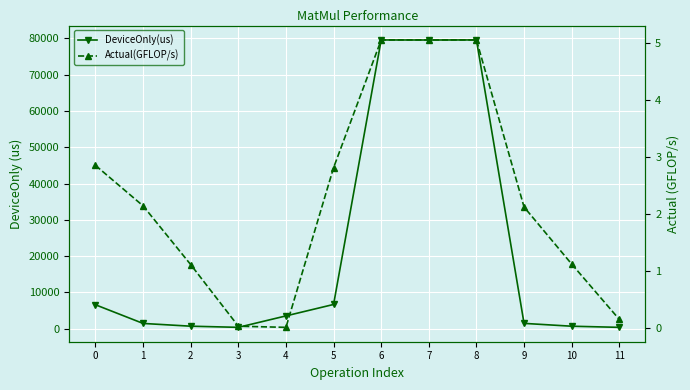

Is the value of Actual(GFLOP/s) at 6 greater than the value of DeviceOnly(us) at 1?

No